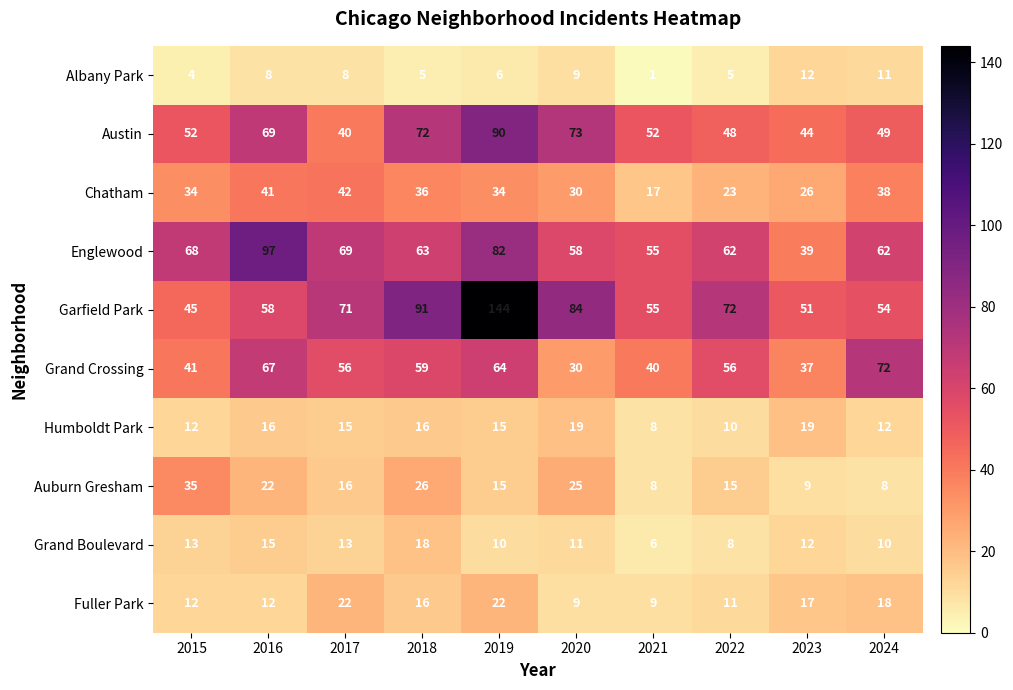

Which label corresponds to the largest value in the chart?

2019